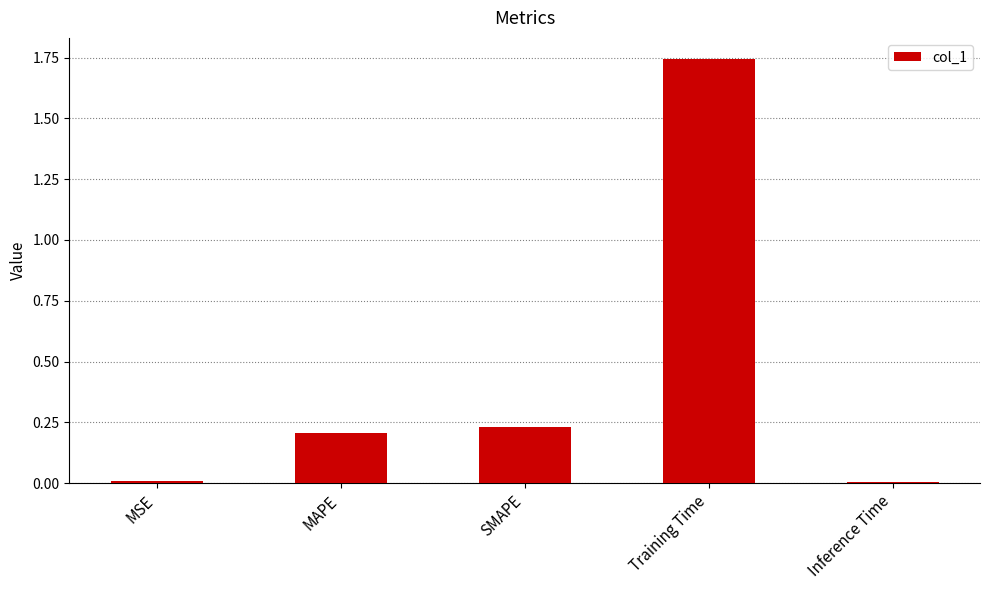

How many series are shown in this chart?

1